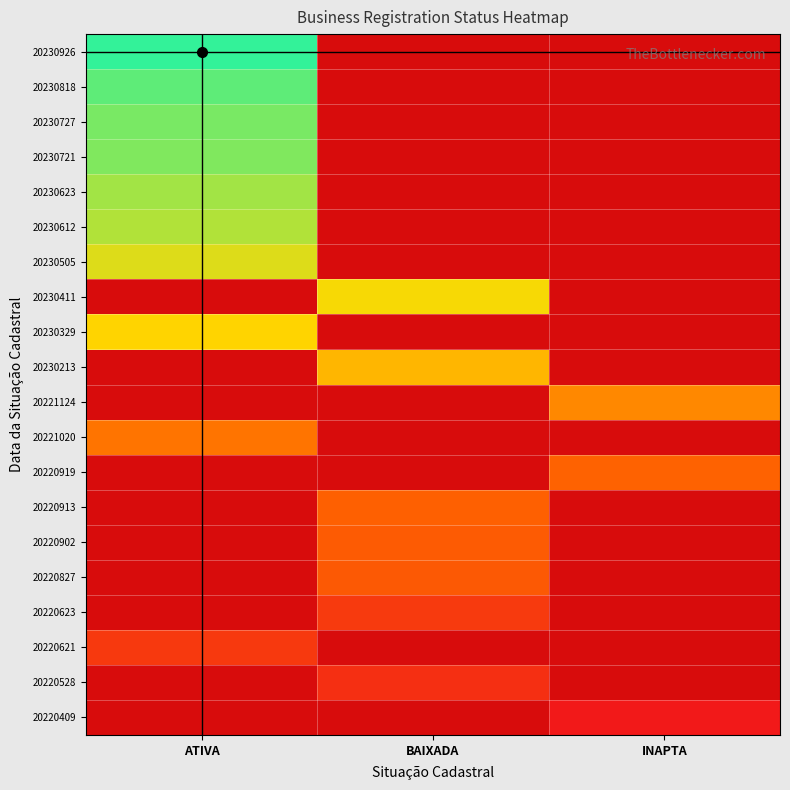

Is it true that 20220902 equals 28200706.9 at BAIXADA?

False